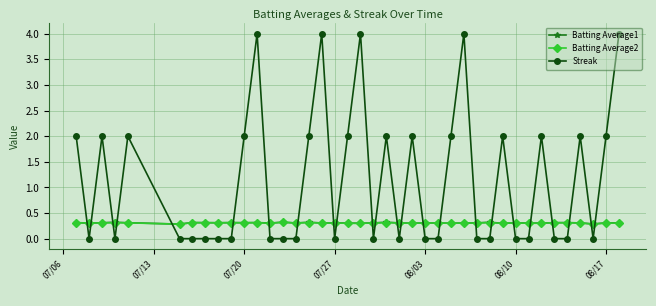

What is the maximum value for Batting Average2?

0.3